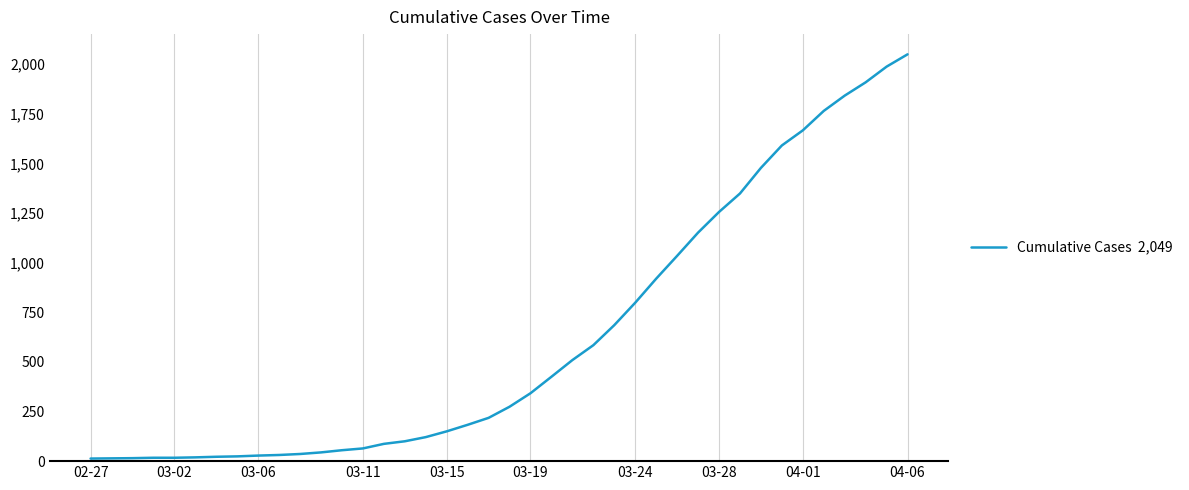

What is the minimum value shown in the chart?

13